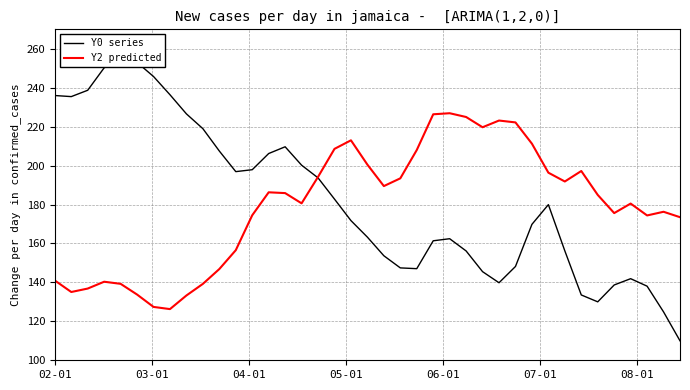

What is the lowest value of the Y2 predicted series?

126.3